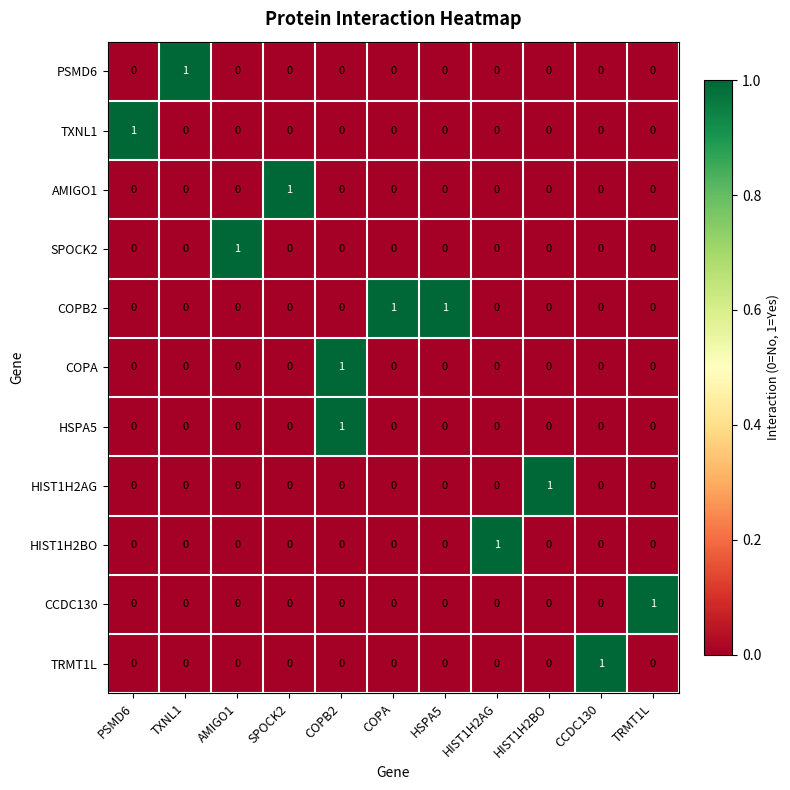

True or false: PSMD6 has a value of 1 at HIST1H2AG.

False